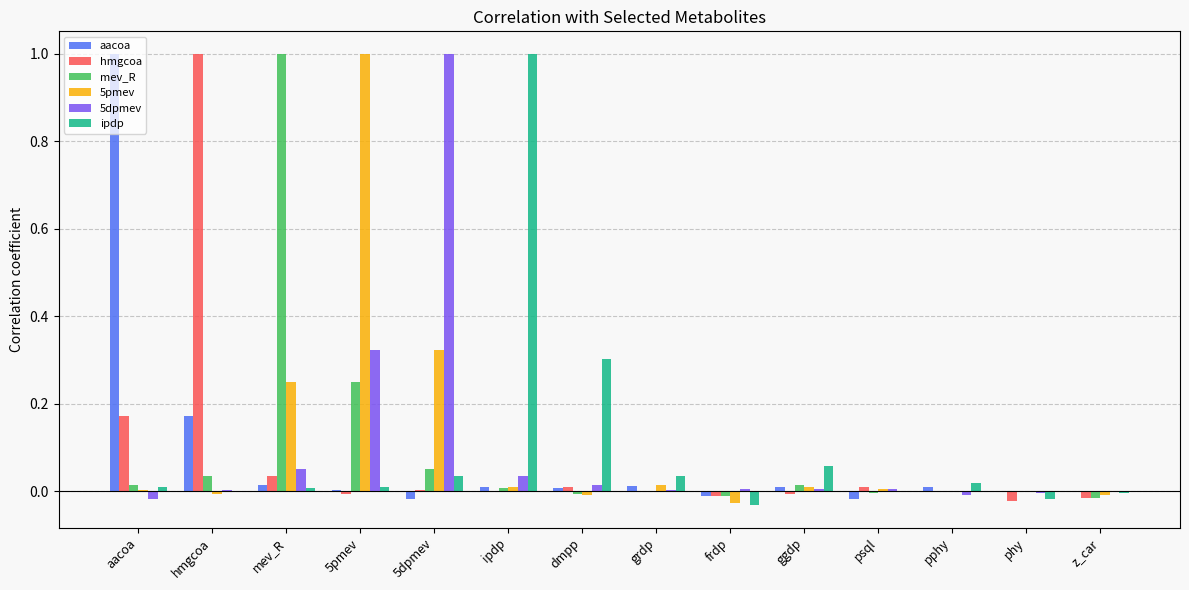

True or false: hmgcoa has a value of 0.0 at grdp.

True